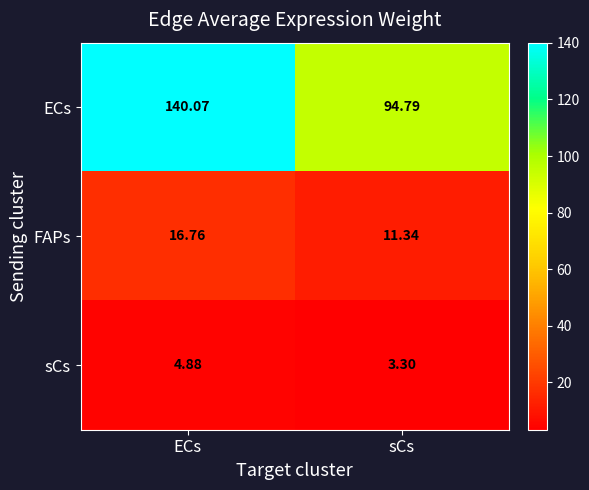

Which label corresponds to the largest value in the chart?

ECs